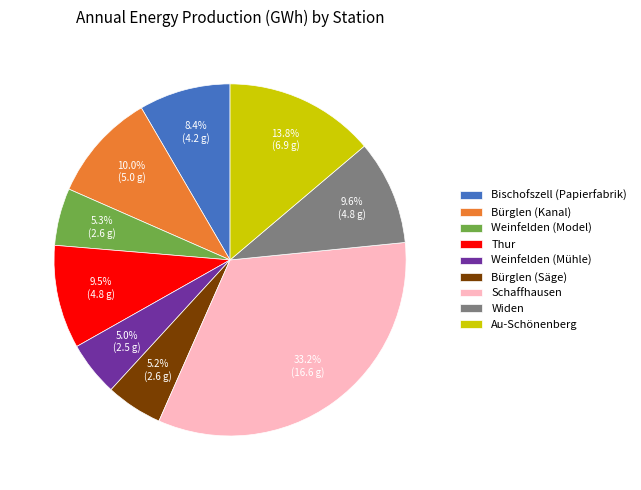

Is it true that Au-Schönenberg is 14% of the pie?

True